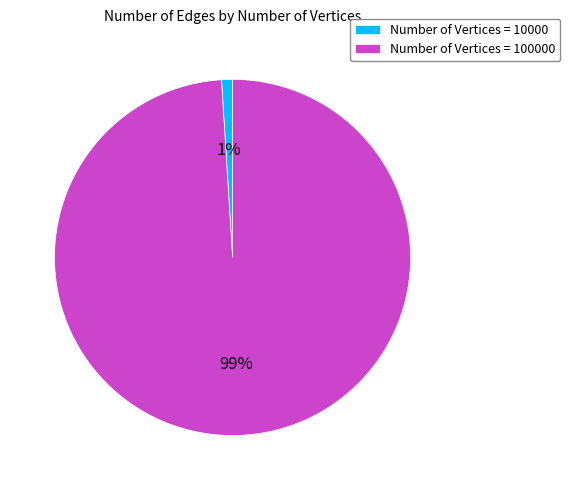

The Number of Vertices = 100000 slice represents 99% of the pie. True or false?

True